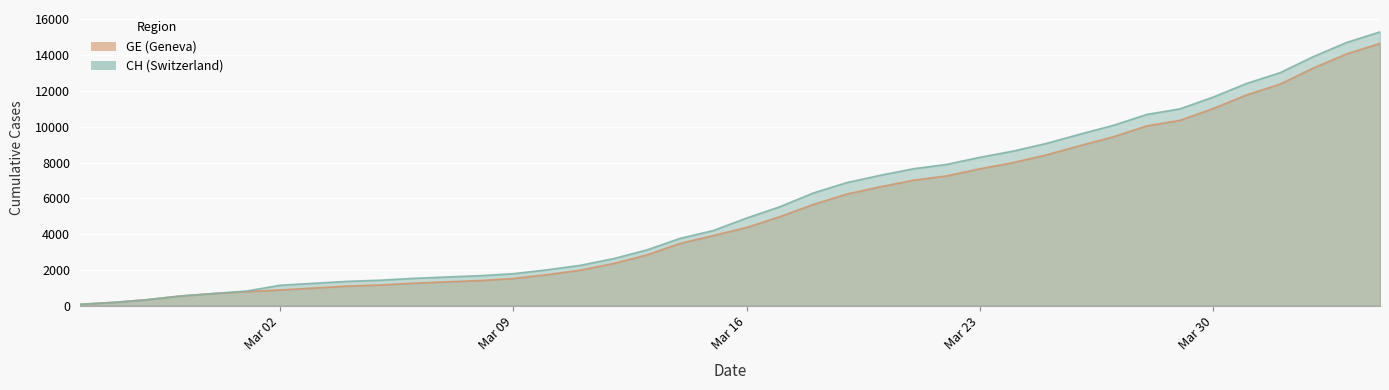

Which series changed the most between Mar 23 and Mar 30?

CH